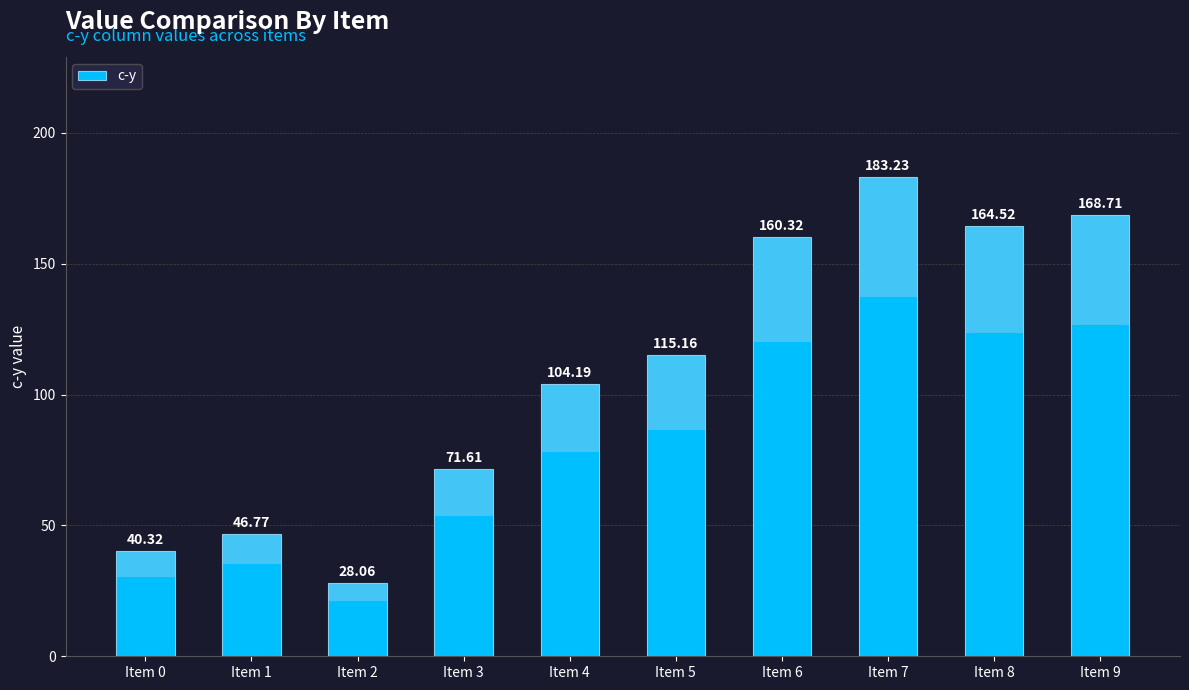

Where is the data nearest to the value 105?

Item 4